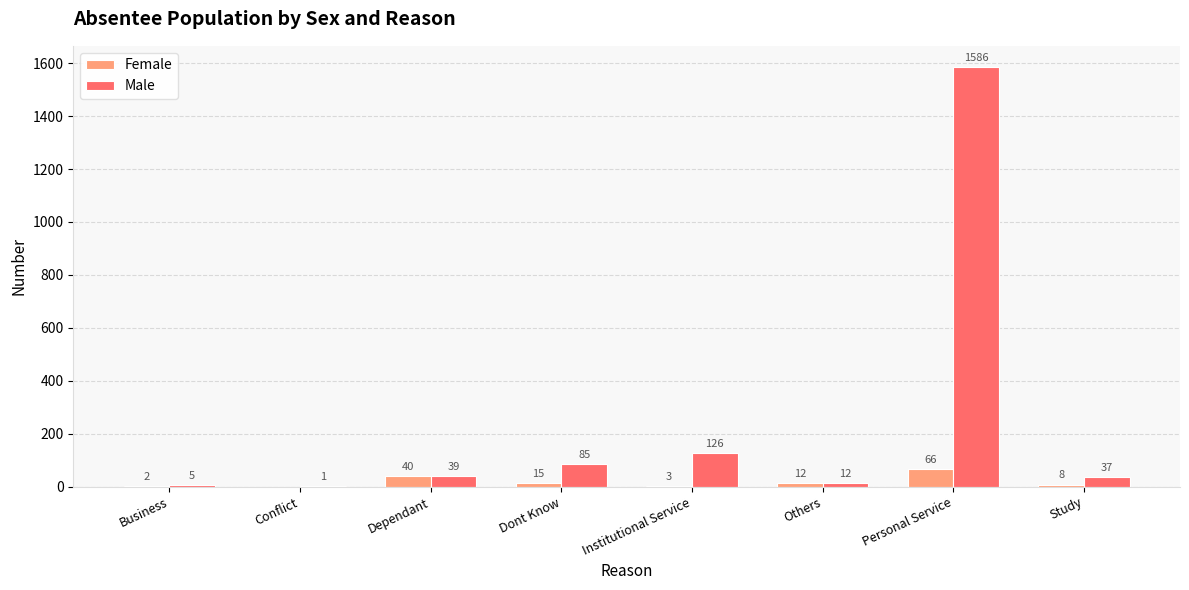

Between Business and Dont Know, which series saw the biggest shift?

Male